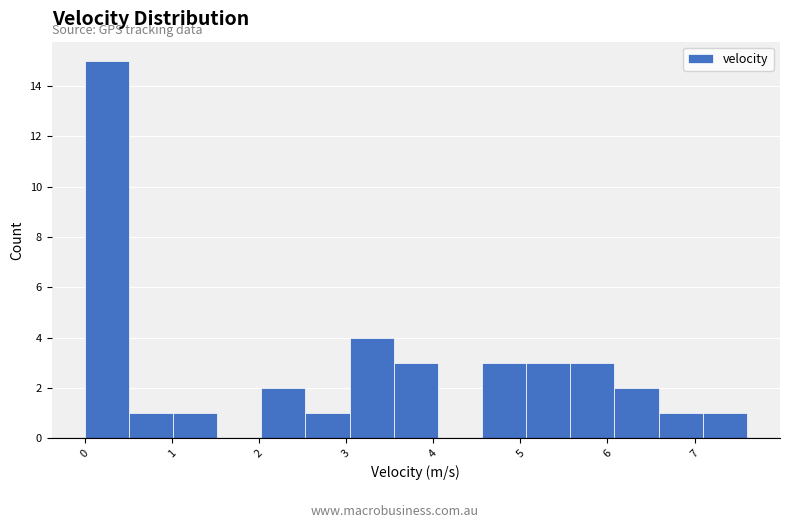

How tall is the bar that spans 6.1 to 6.6 on the x-axis? Neither the bar edges nor the heights are printed on the chart, so give them approximately, as read against the axes.

2